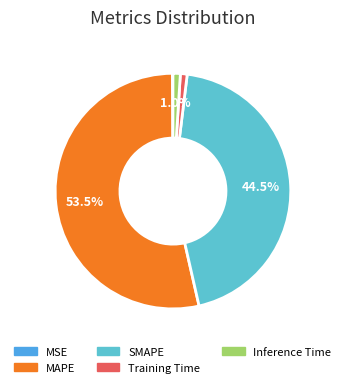

How much of the chart is everything except MAPE?

46.5%